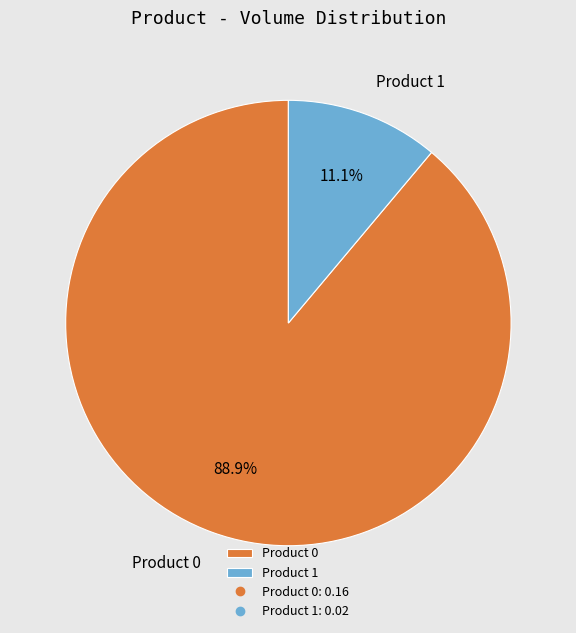

To the nearest percent, what percentage of the pie is Product 1?

11%